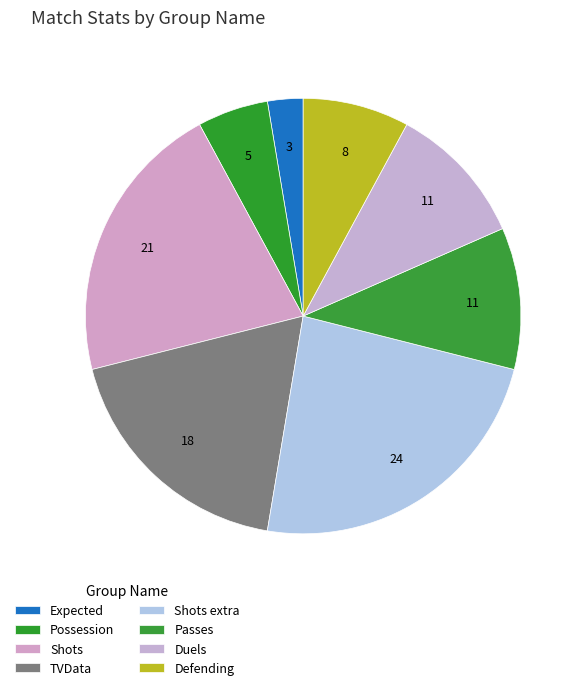

Count the number of slices in the pie.

8